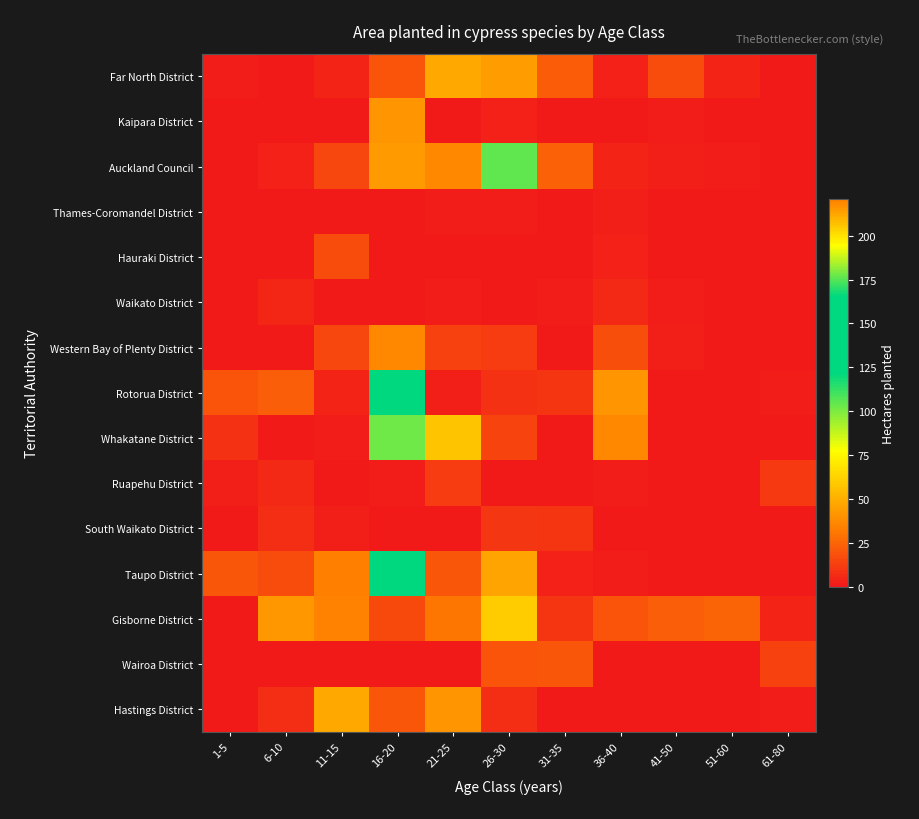

Reading left to right, transcribe all the data shown in this chart.

Far North District: 1-5=1	6-10=0	11-15=4	16-20=19	21-25=48	26-30=44	31-35=22	36-40=3	41-50=17	51-60=4	61-80=0
Kaipara District: 1-5=0	6-10=0	11-15=0	16-20=41	21-25=0	26-30=3	31-35=0	36-40=0	41-50=1	51-60=0	61-80=0
Auckland Council: 1-5=0	6-10=3	11-15=15	16-20=43	21-25=37	26-30=105	31-35=24	36-40=4	41-50=2	51-60=1	61-80=0
Thames-Coromandel District: 1-5=0	6-10=0	11-15=0	16-20=0	21-25=1	26-30=1	31-35=0	36-40=2	41-50=0	51-60=0	61-80=0
Hauraki District: 1-5=0	6-10=0	11-15=17	16-20=0	21-25=0	26-30=0	31-35=0	36-40=3	41-50=0	51-60=0	61-80=0
Waikato District: 1-5=0	6-10=5	11-15=0	16-20=0	21-25=1	26-30=0	31-35=1	36-40=6	41-50=1	51-60=0	61-80=0
Western Bay of Plenty District: 1-5=0	6-10=0	11-15=15	16-20=37	21-25=13	26-30=12	31-35=0	36-40=18	41-50=2	51-60=0	61-80=0
Rotorua District: 1-5=19	6-10=23	11-15=4	16-20=135	21-25=2	26-30=8	31-35=9	36-40=41	41-50=0	51-60=0	61-80=1
Whakatane District: 1-5=8	6-10=0	11-15=1	16-20=102	21-25=57	26-30=14	31-35=0	36-40=37	41-50=0	51-60=0	61-80=0
Ruapehu District: 1-5=2	6-10=6	11-15=0	16-20=1	21-25=12	26-30=0	31-35=0	36-40=1	41-50=0	51-60=0	61-80=11
South Waikato District: 1-5=0	6-10=7	11-15=2	16-20=0	21-25=0	26-30=10	31-35=9	36-40=0	41-50=0	51-60=0	61-80=0
Taupo District: 1-5=20	6-10=17	11-15=221	16-20=130	21-25=20	26-30=46	31-35=3	36-40=1	41-50=0	51-60=0	61-80=0
Gisborne District: 1-5=0	6-10=42	11-15=35	16-20=16	21-25=31	26-30=60	31-35=9	36-40=19	41-50=23	51-60=25	61-80=4
Wairoa District: 1-5=0	6-10=0	11-15=0	16-20=0	21-25=0	26-30=19	31-35=20	36-40=0	41-50=0	51-60=0	61-80=13
Hastings District: 1-5=0	6-10=7	11-15=48	16-20=20	21-25=41	26-30=7	31-35=0	36-40=0	41-50=0	51-60=0	61-80=1